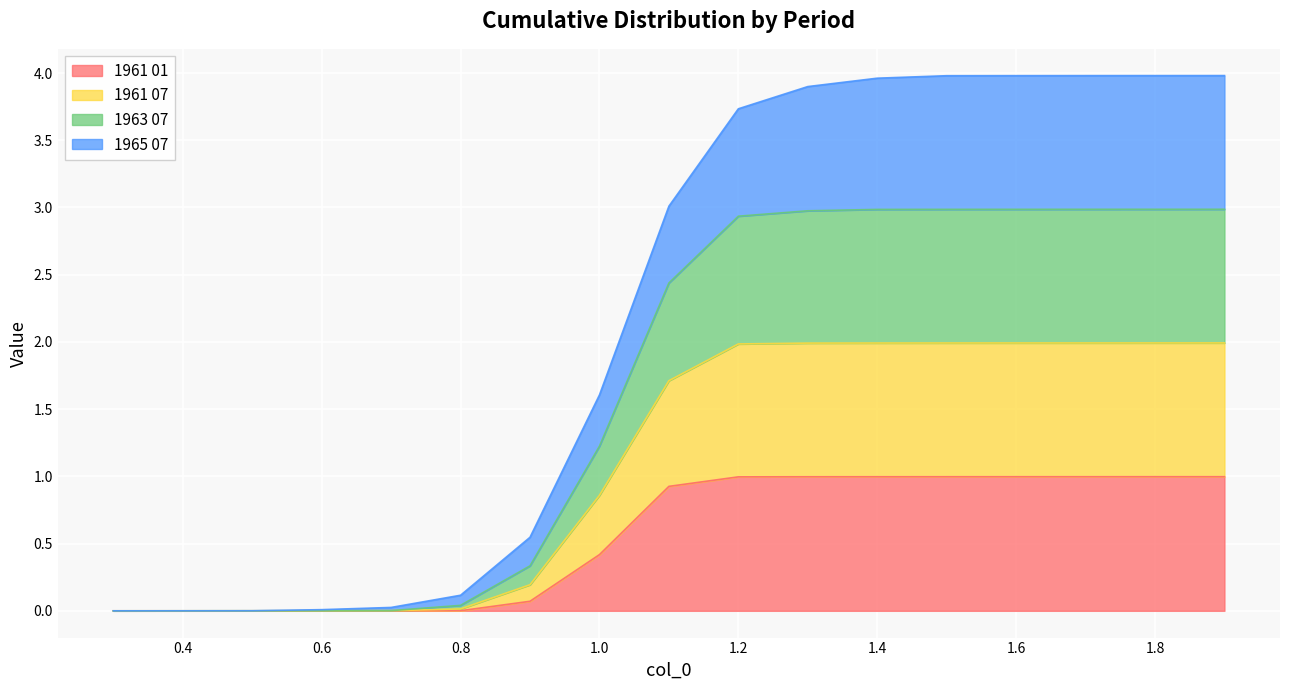

Is it true that 1961 01 equals 0.0 at 0.8?

True